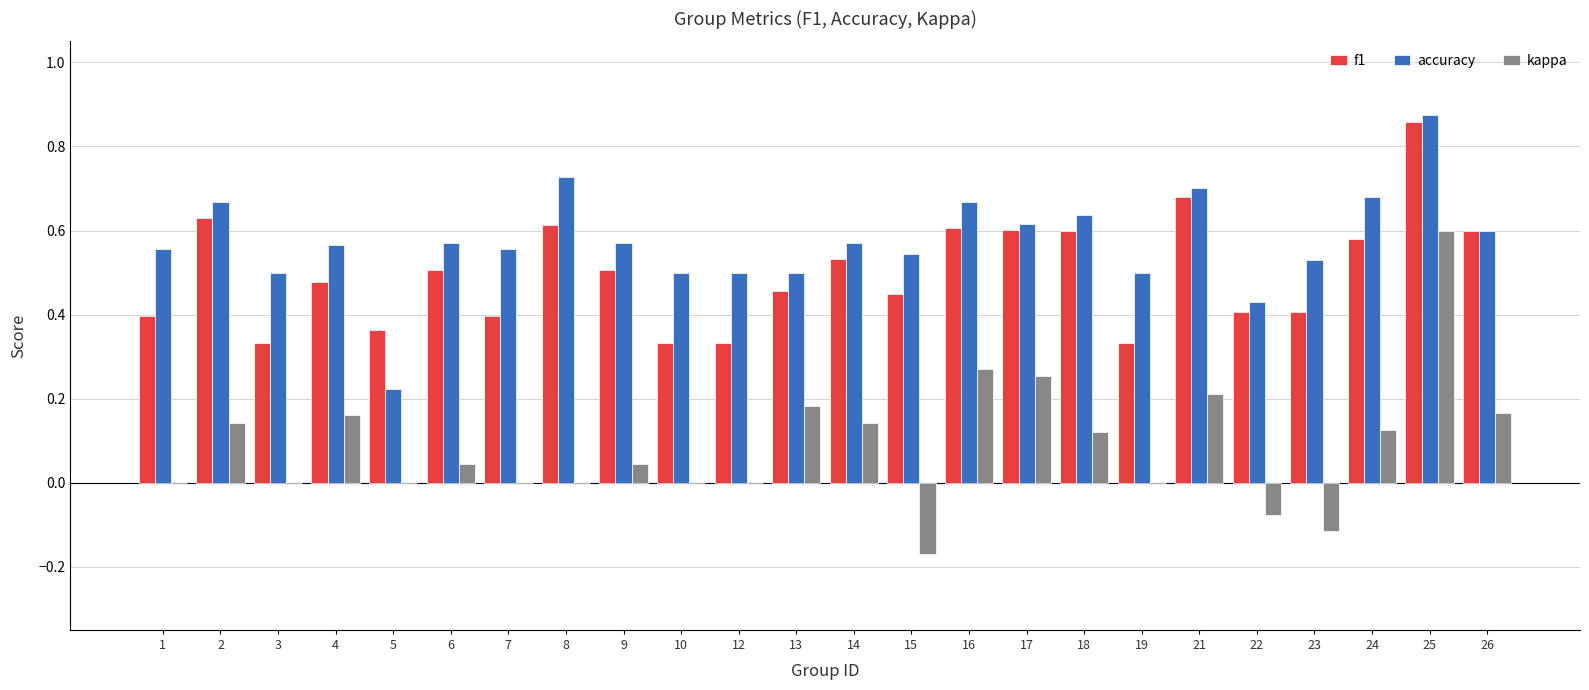

Which series has the largest total across all categories?

accuracy